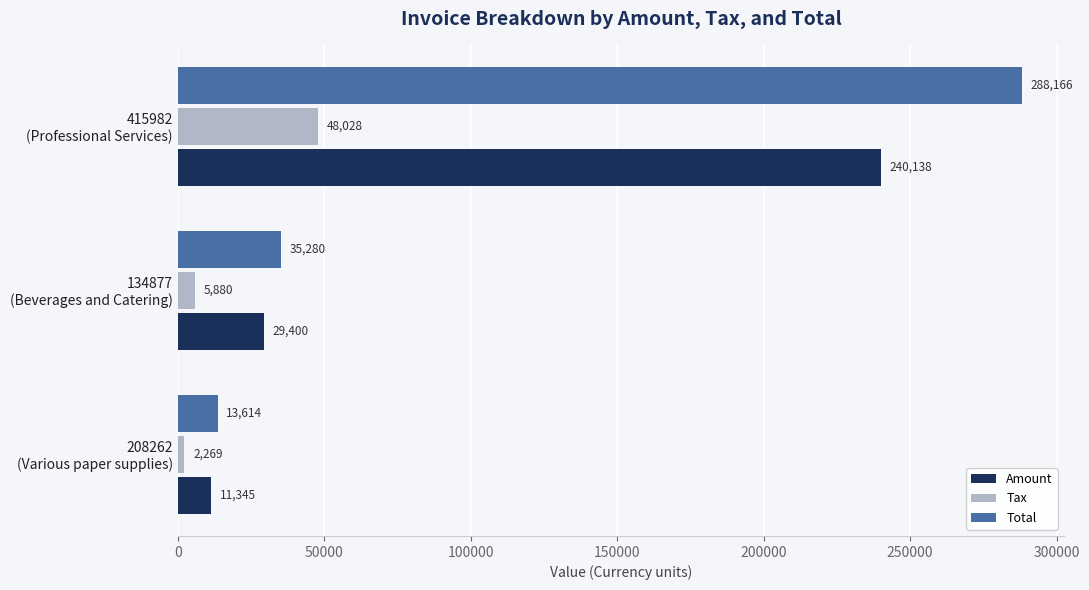

List the labels in order of Total value, smallest first.

208262
(Various paper supplies), 134877
(Beverages and Catering), 415982
(Professional Services)